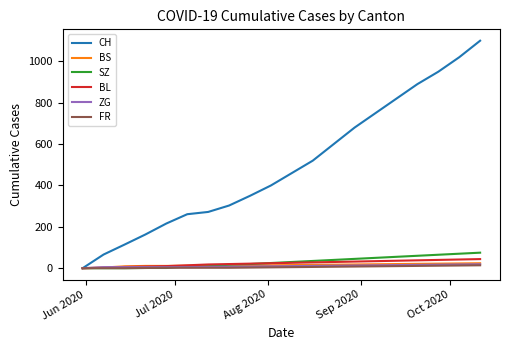

Which series has the largest total across all categories?

CH